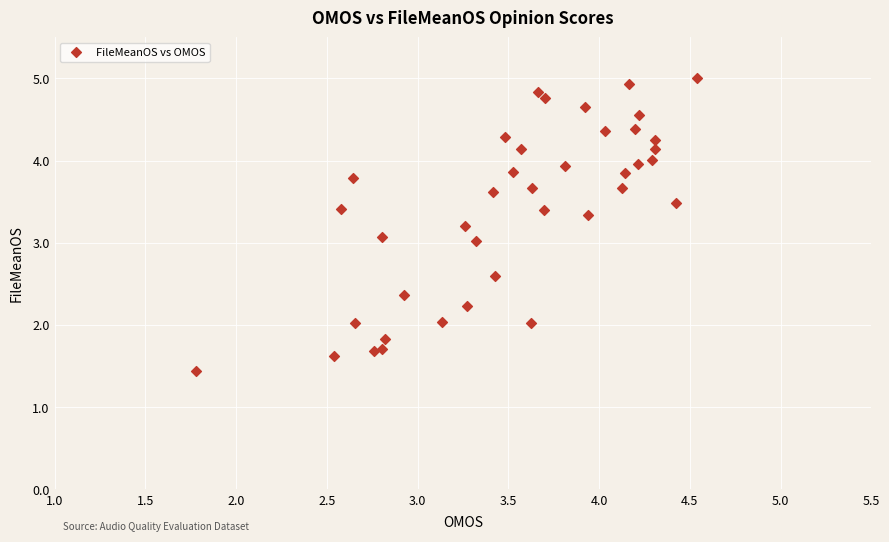

What is the range of Y values (max minus min)?

3.6